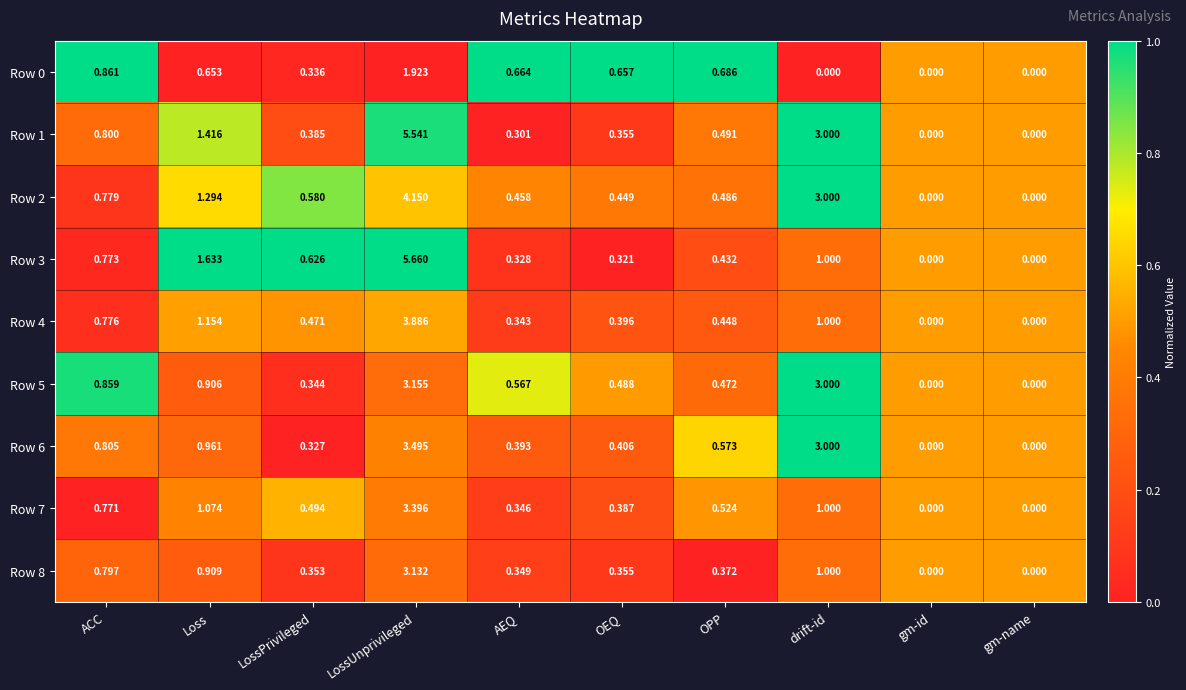

Is the value of Row 6 at AEQ greater than the value of Row 8 at gm-id?

Yes